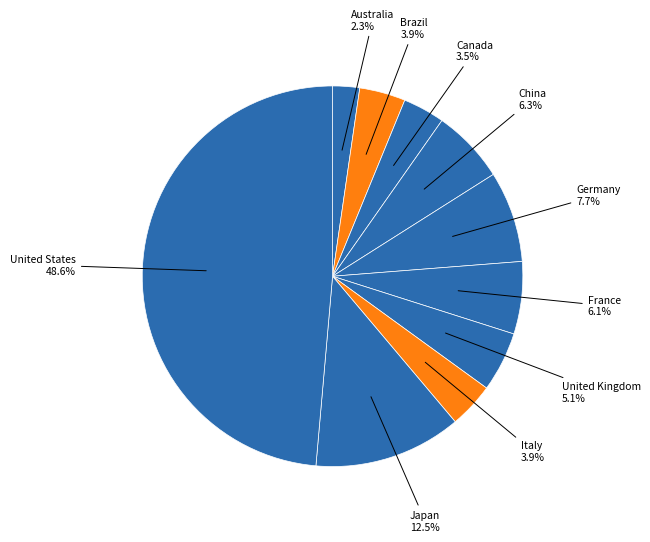

Which category has the smallest portion of the pie?

Australia